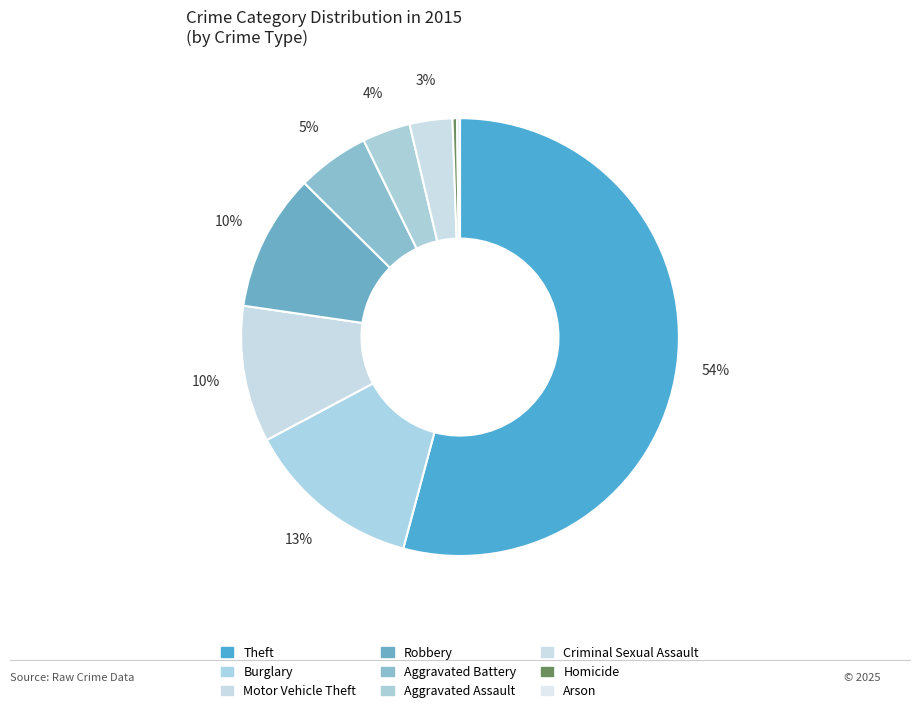

What is the largest slice in the pie chart?

Theft